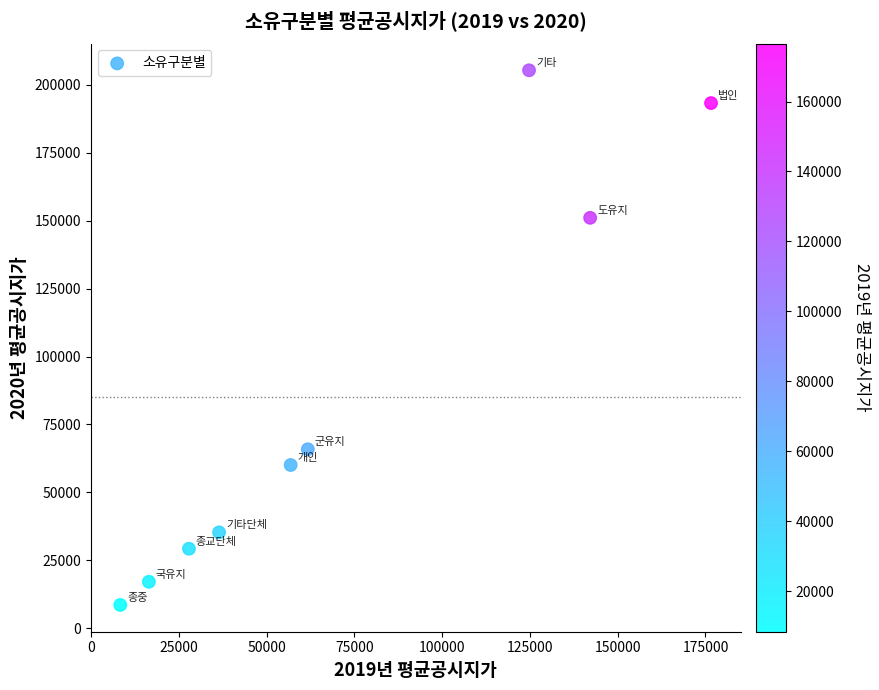

What Y value in the scatter plot is closest to 106974?

65880